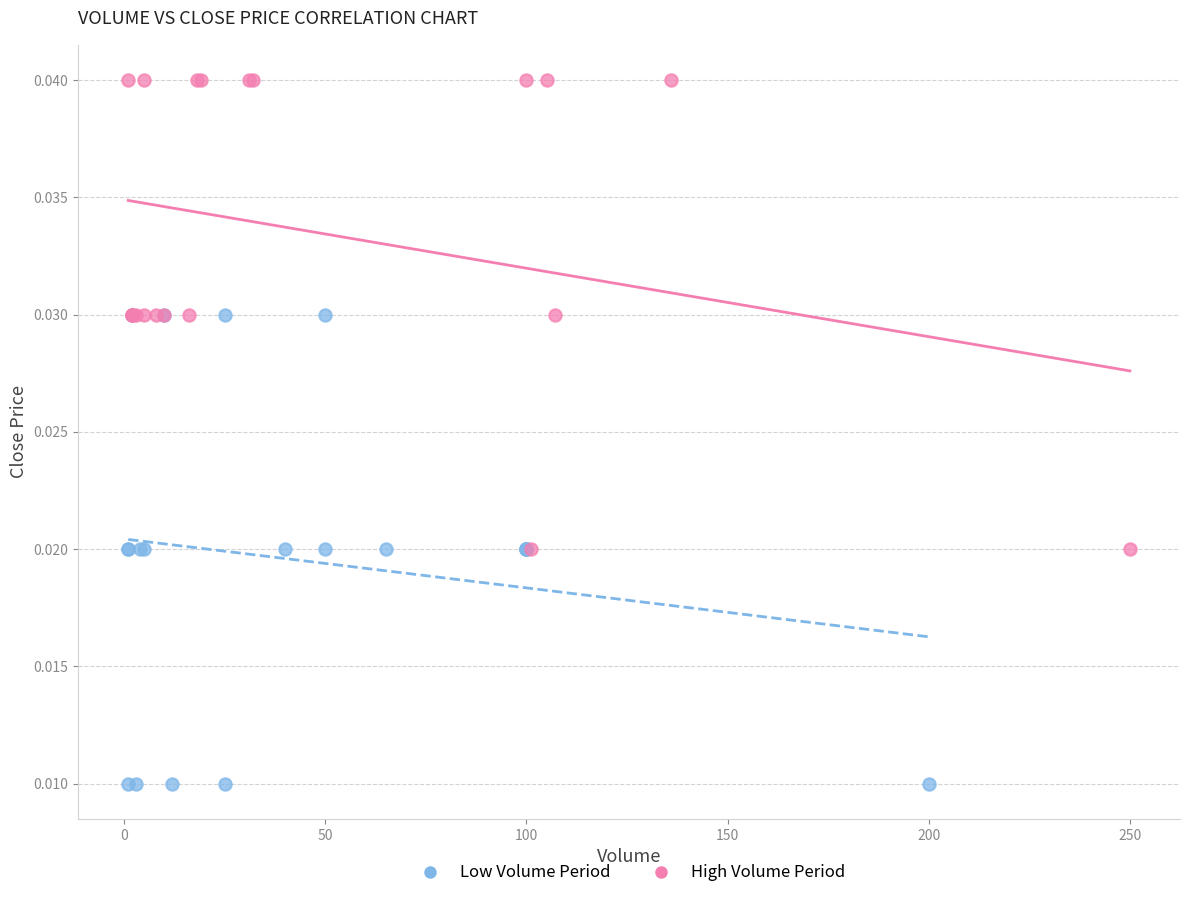

What are all the series names shown in the legend?

Low Volume Period, High Volume Period